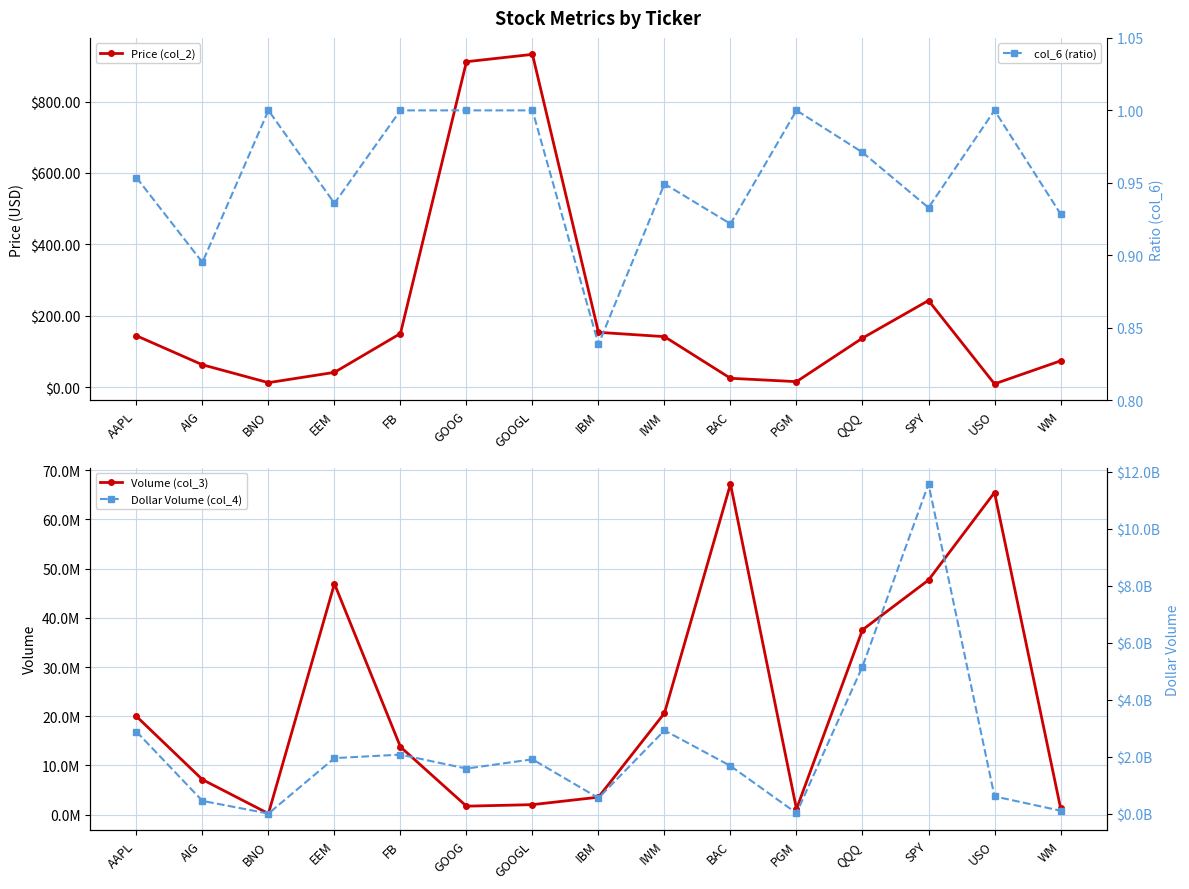

Rank the categories by Price (col_2) value from lowest to highest.

USO, BNO, PGM, BAC, EEM, AIG, WM, QQQ, IWM, AAPL, FB, IBM, SPY, GOOG, GOOGL